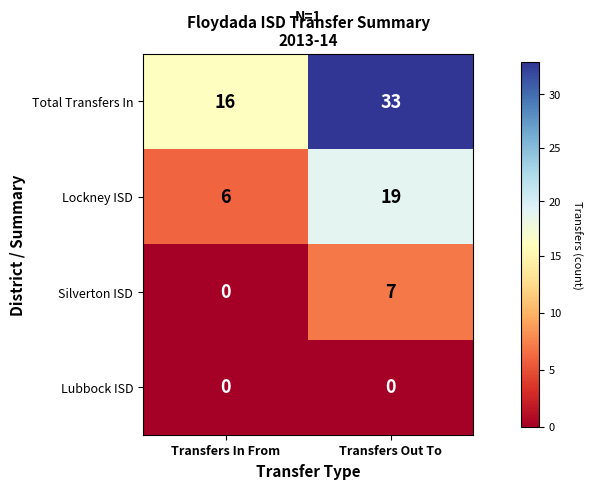

What is the minimum value for Total Transfers In?

16